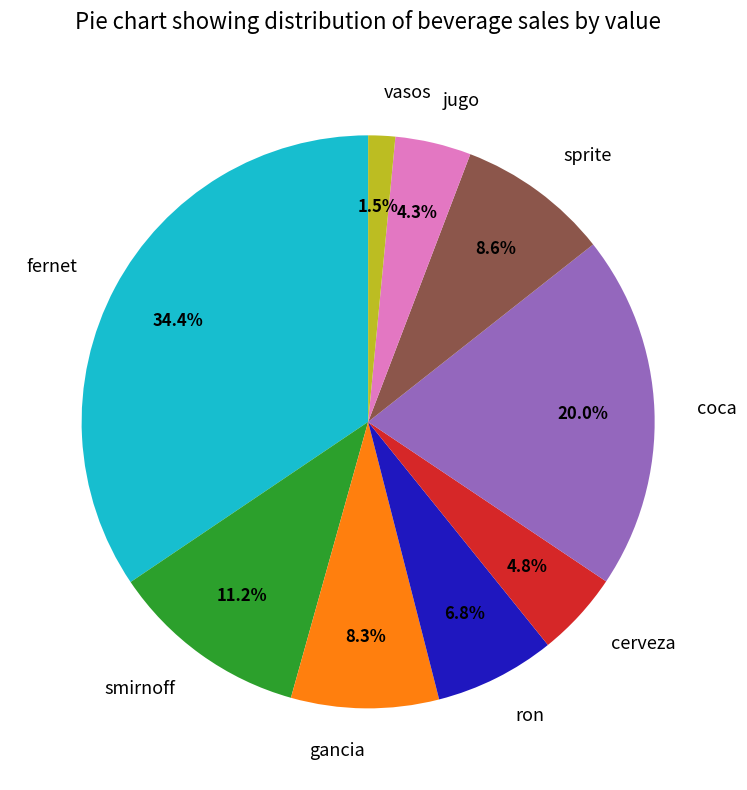

Approximately how many times larger is the value at sprite compared to smirnoff?

0.8